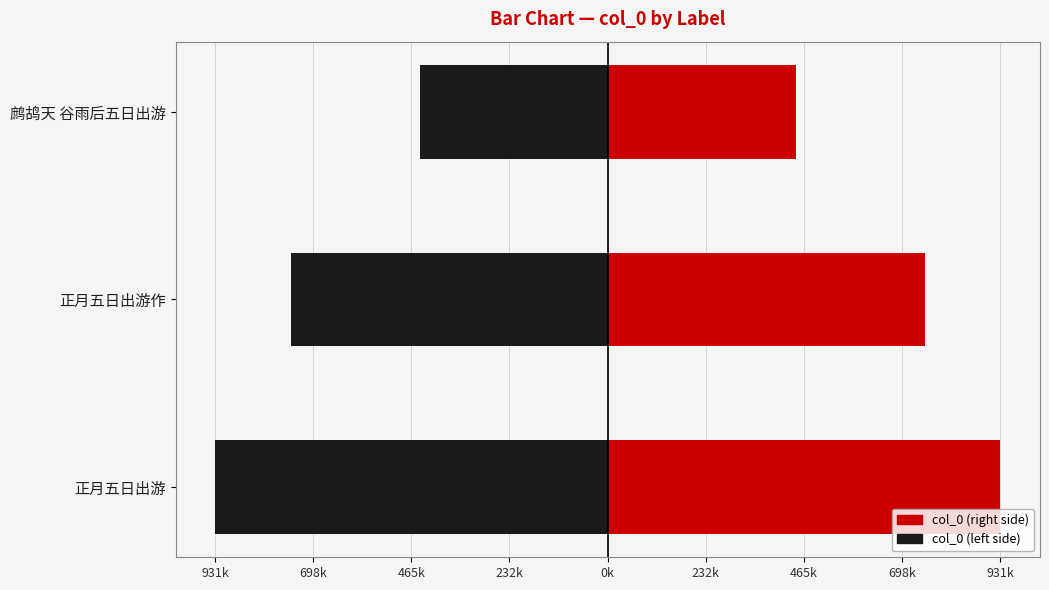

True or false: col_0 (right) has a value of 446105 at 鹧鸪天 谷雨后五日出游.

True